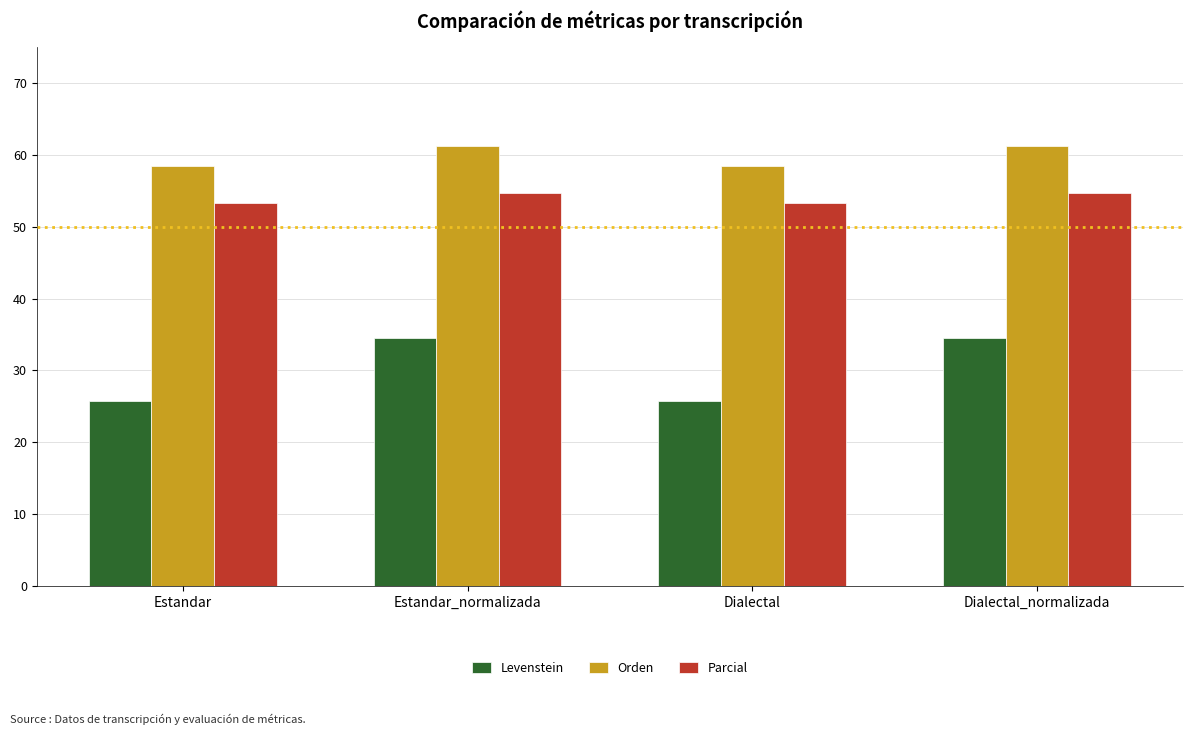

Which series has the largest range (max minus min)?

Levenstein